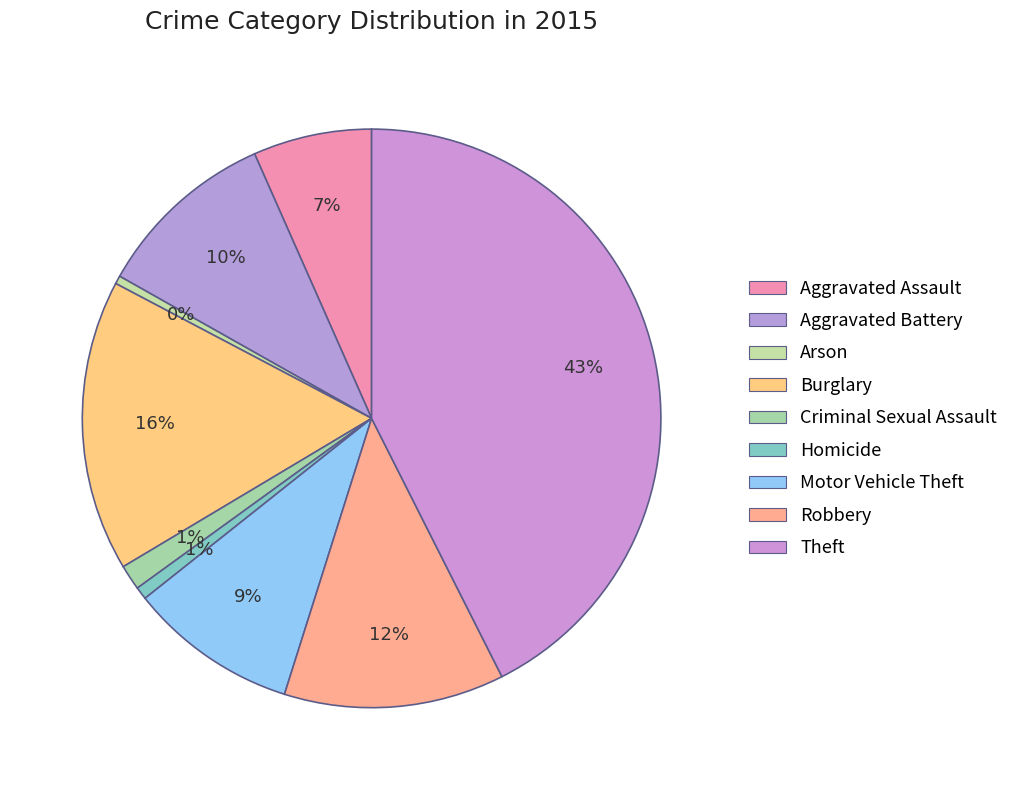

To the nearest percent, what is the combined percentage of Aggravated Battery and Aggravated Assault?

17%